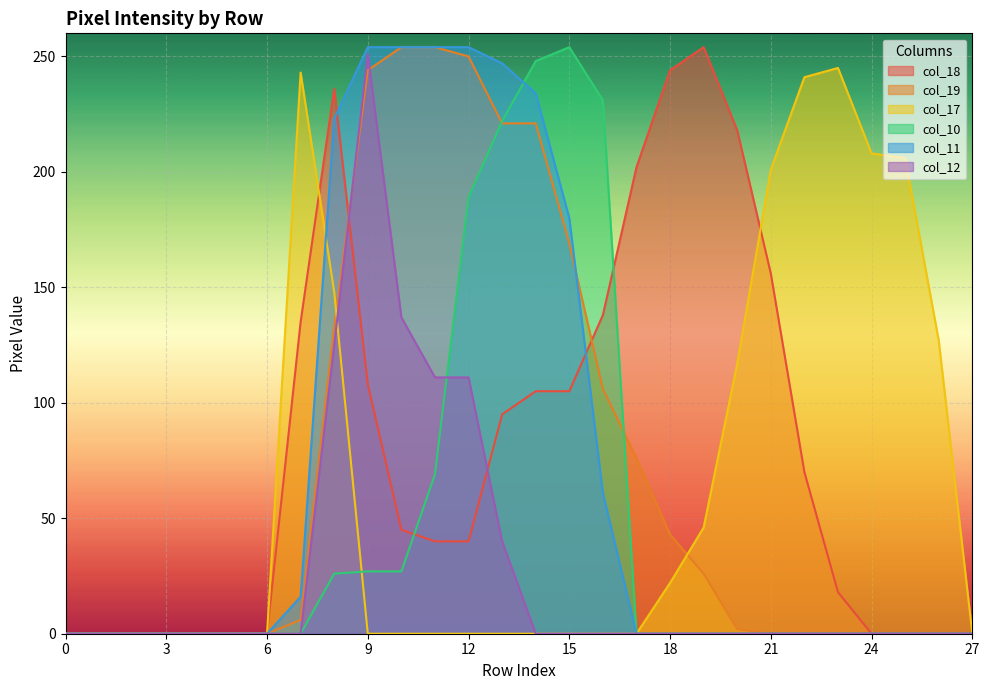

What is the difference between the col_19 values at 23 and 7?

6